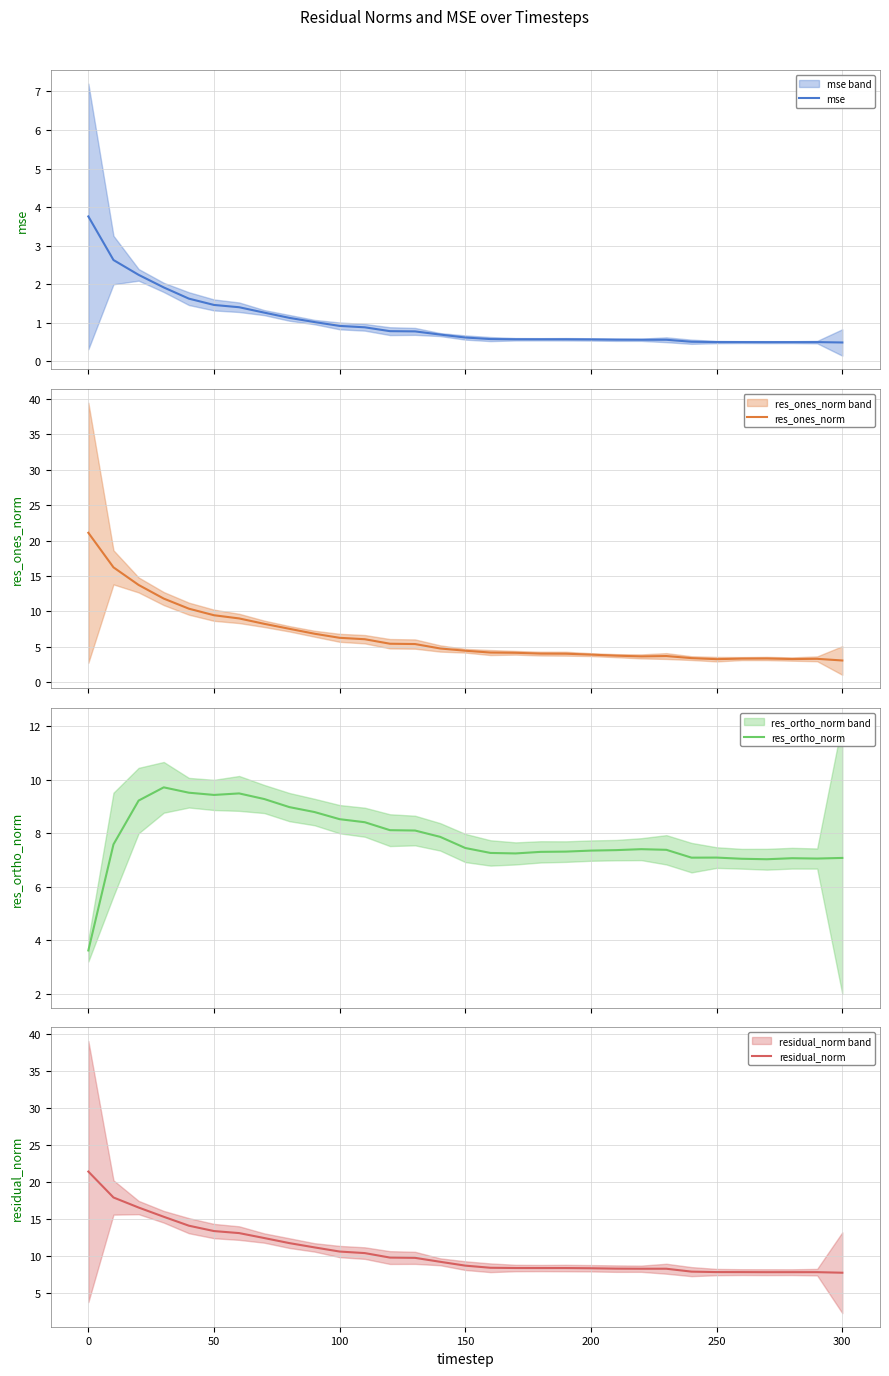

Count the number of categories in the chart.

31